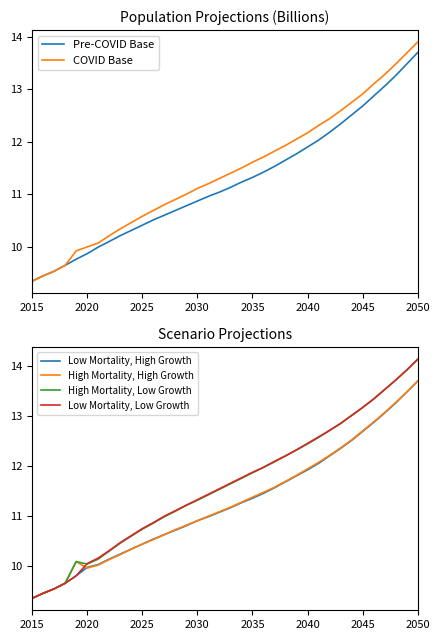

List the series in order of their peak value, highest first.

Low Mortality, Low Growth, High Mortality, Low Growth, COVID Base, Pre-COVID Base, Low Mortality, High Growth, High Mortality, High Growth